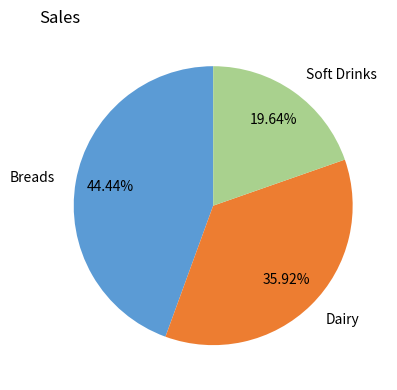

How many slices are in this pie chart?

3